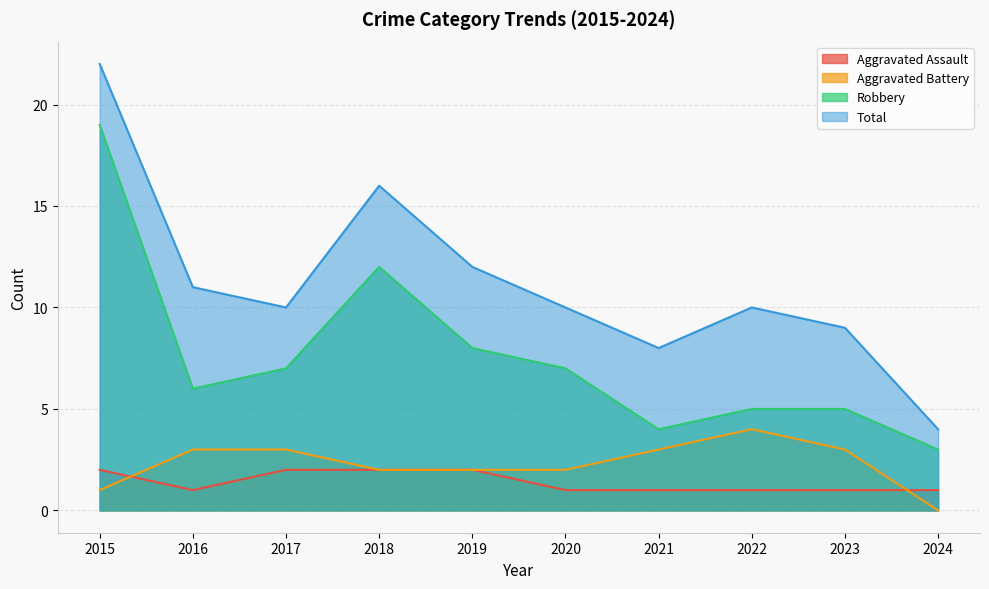

True or false: Total and Aggravated Assault cross at least once.

False